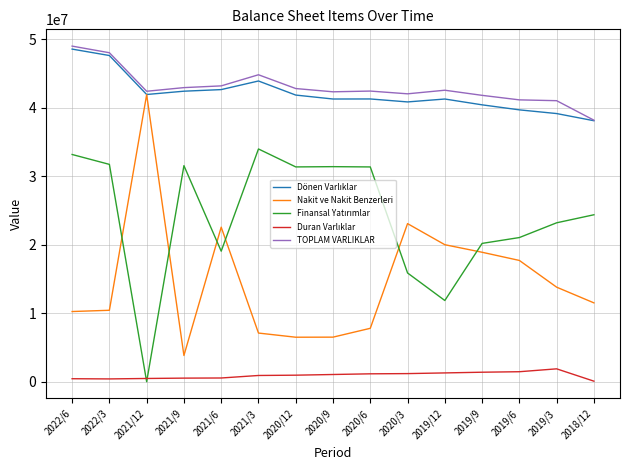

What is the greatest value displayed?

49027656